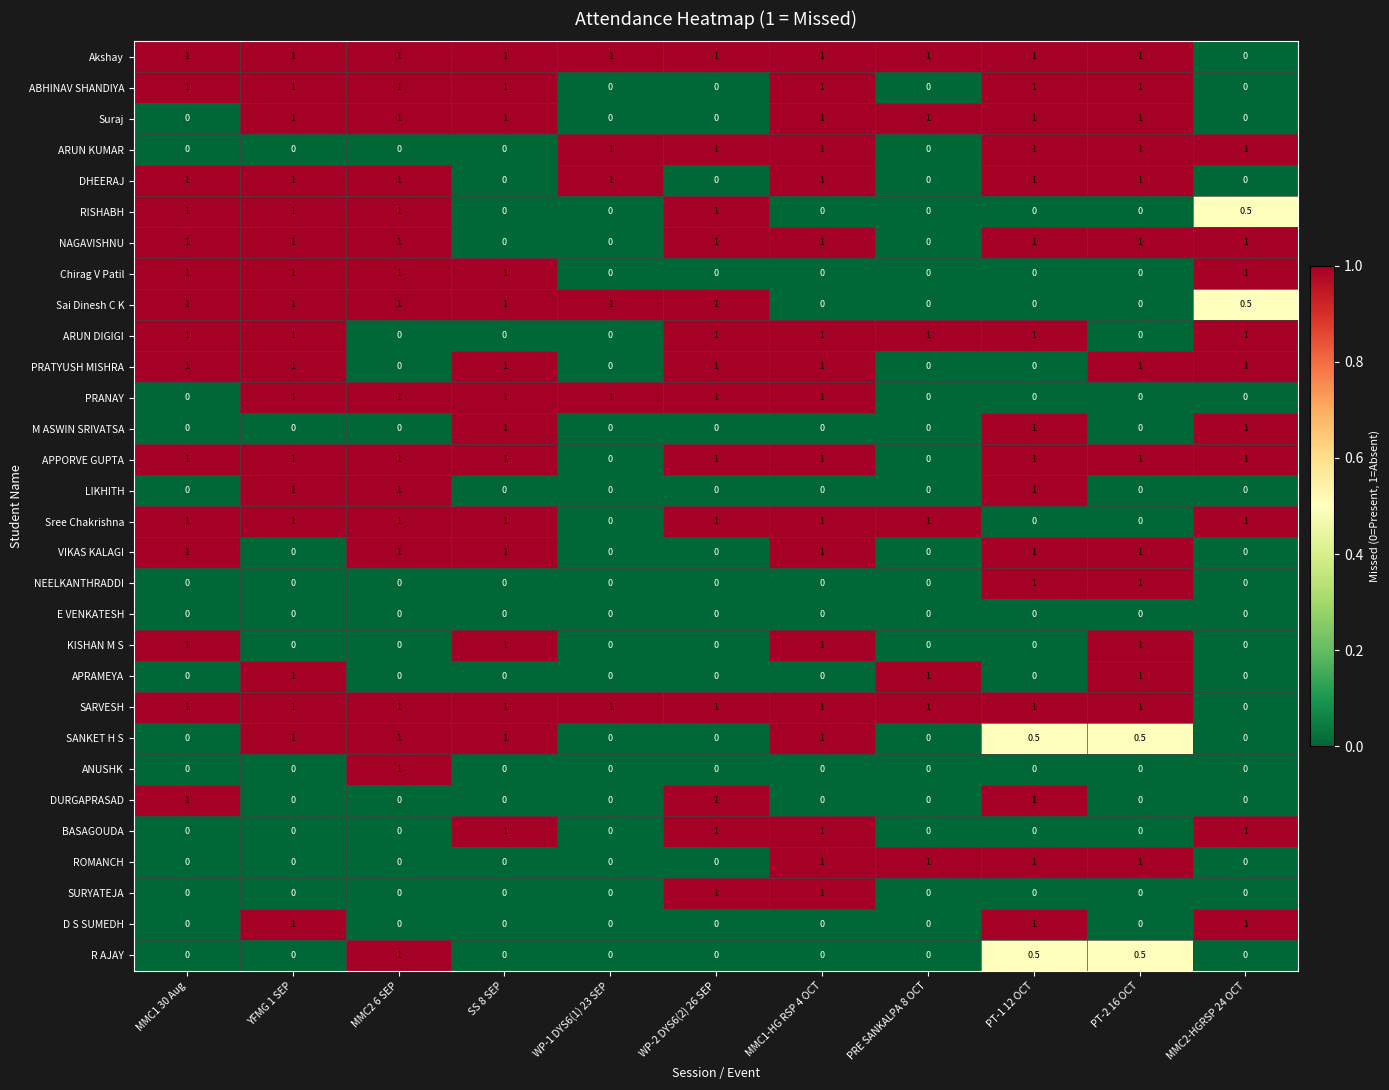

What is the total value across all series at MMC1-HG RSP 4 OCT?

18.0